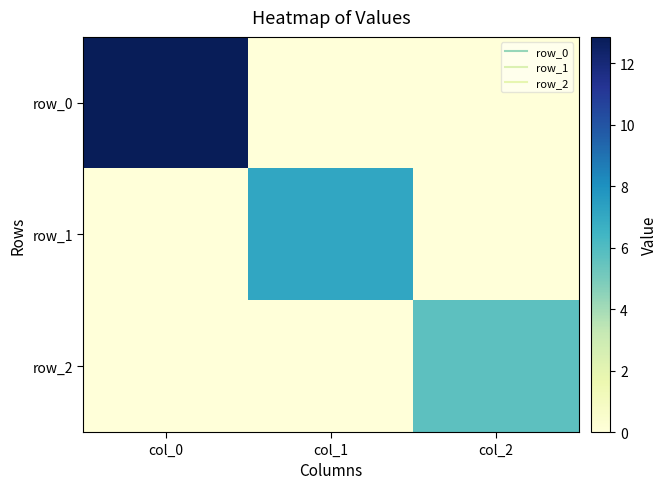

The row_1 series shows -3.8 at col_0. True or false?

False